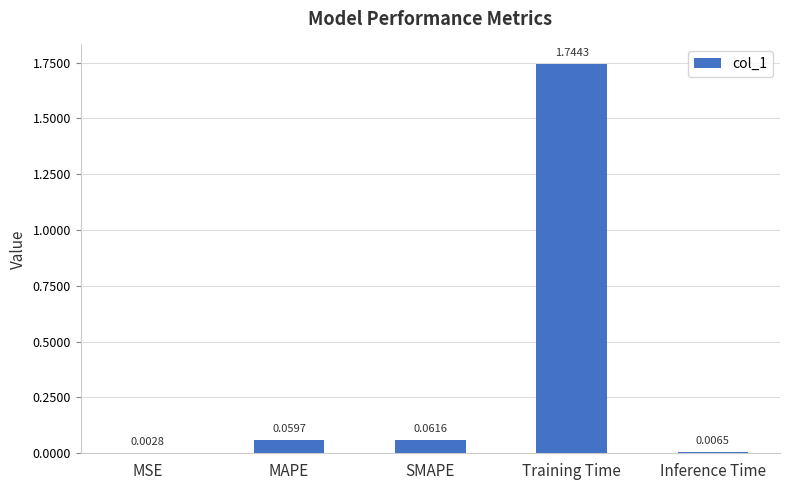

What is the sum of all values?

1.9